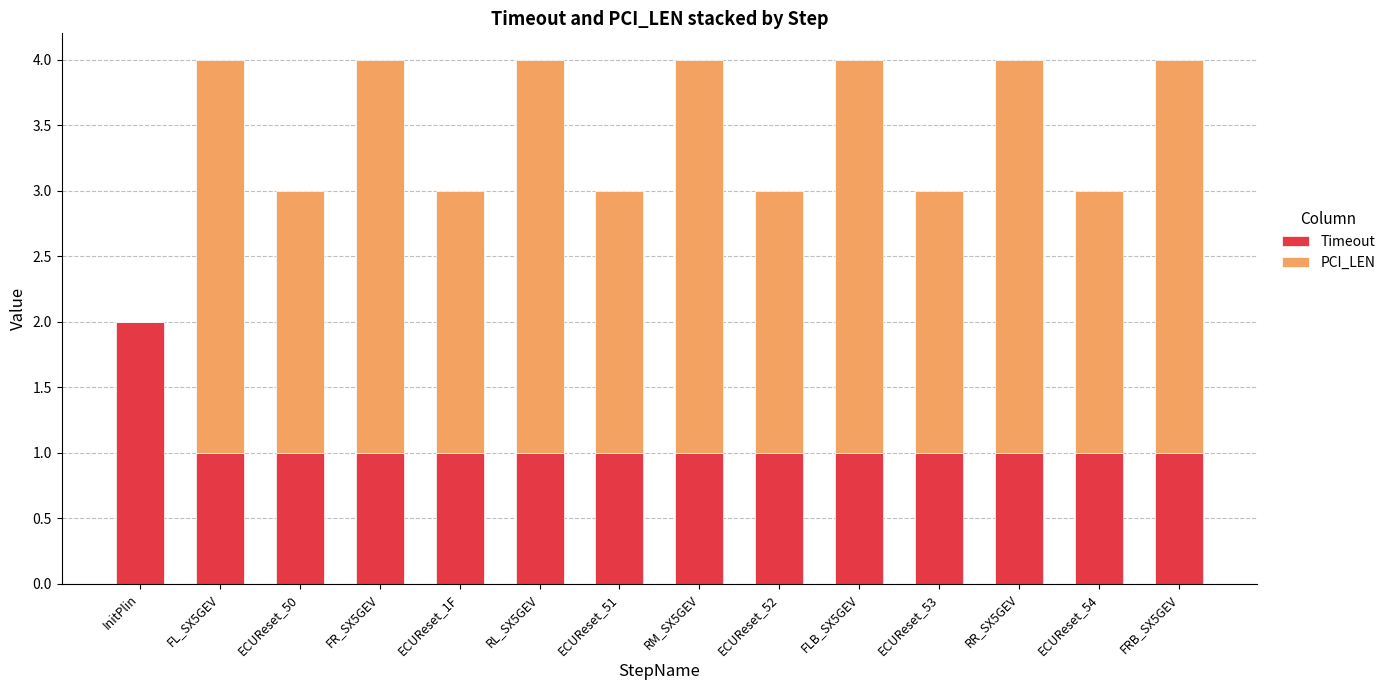

Is it true that Timeout equals 1 at RR_SX5GEV?

True